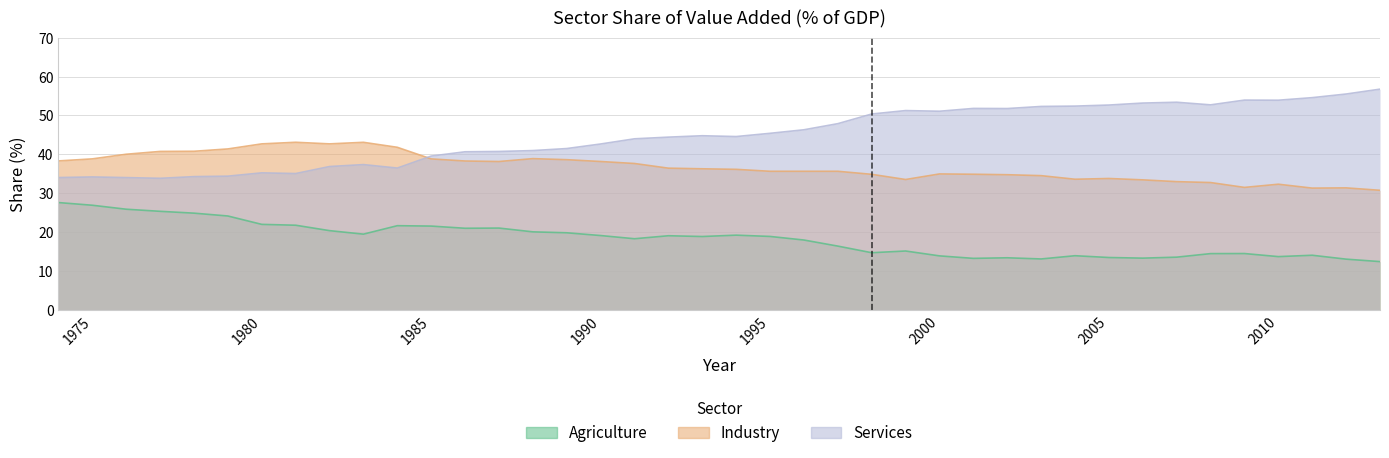

Reading left to right, what are all the values shown in this chart?

Agriculture: 27.6	26.9	25.9	25.4	24.9	24.2	22.0	21.8	20.4	19.5	21.7	21.6	21.0	21.1	20.1	19.9	19.2	18.3	19.1	18.9	19.3	18.9	18.0	16.4	14.8	15.2	13.9	13.3	13.4	13.2	14.0	13.5	13.4	13.6	14.5	14.5	13.8	14.1	13.1	12.5
Industry: 38.3	38.9	40.0	40.8	40.8	41.4	42.7	43.1	42.7	43.1	41.8	38.8	38.3	38.2	38.9	38.6	38.2	37.7	36.5	36.3	36.2	35.7	35.7	35.7	34.9	33.5	35.0	34.9	34.8	34.5	33.6	33.8	33.5	33.0	32.8	31.5	32.3	31.3	31.4	30.8
Services: 34.0	34.2	34.0	33.9	34.3	34.4	35.3	35.1	36.9	37.4	36.5	39.6	40.7	40.8	41.0	41.5	42.7	44.0	44.4	44.8	44.6	45.4	46.3	47.9	50.4	51.2	51.1	51.8	51.8	52.3	52.4	52.7	53.2	53.4	52.7	53.9	53.9	54.6	55.5	56.8